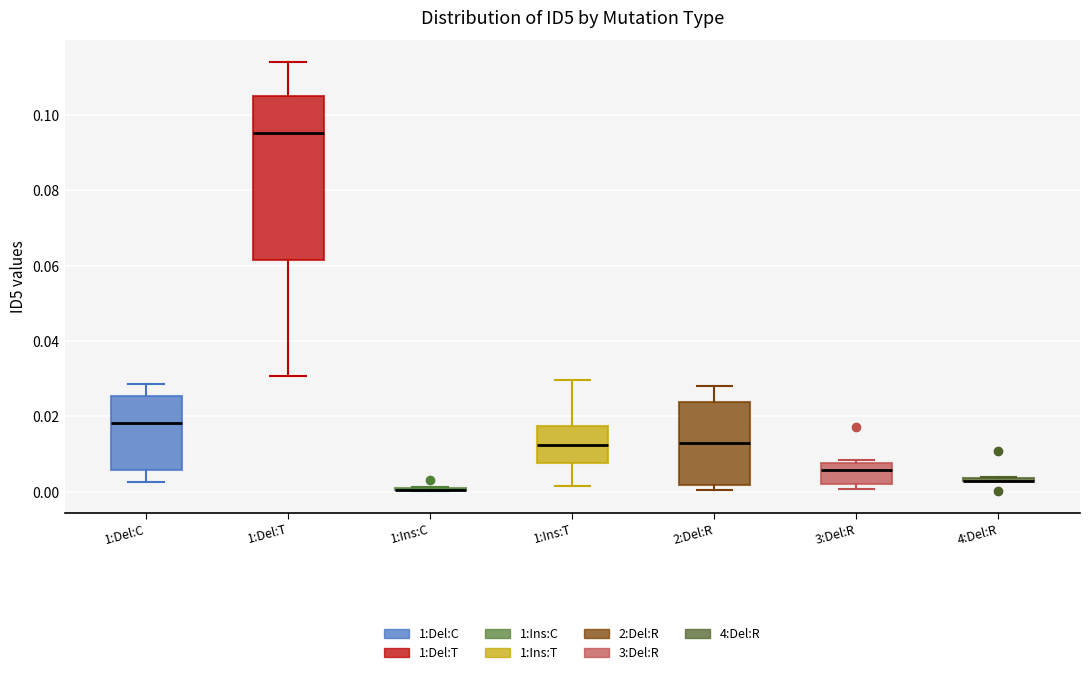

Which box is the tallest, from its lower edge to its upper edge?

1:Del:T